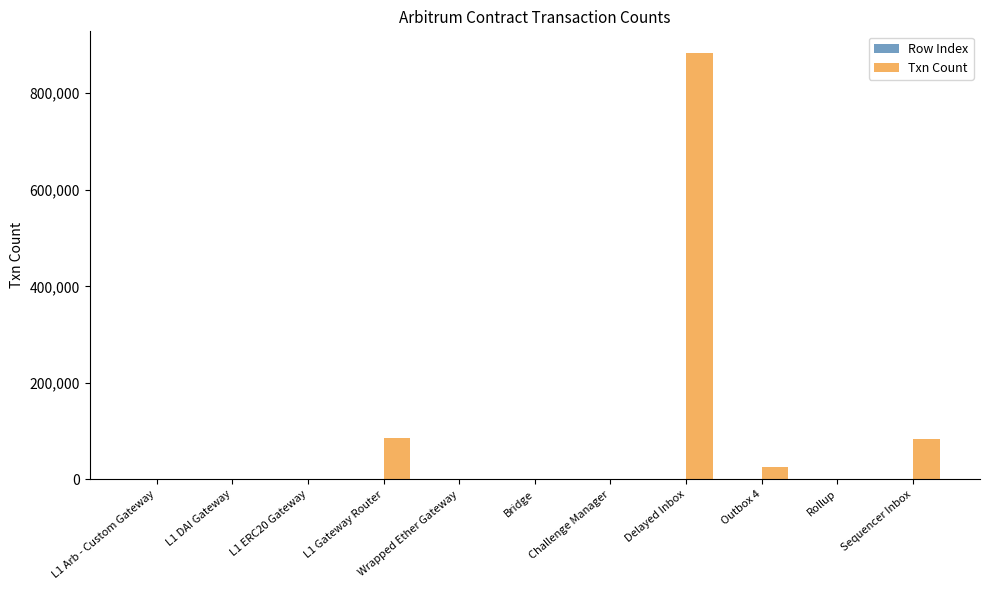

At which category is the sum across all series the highest?

Delayed Inbox